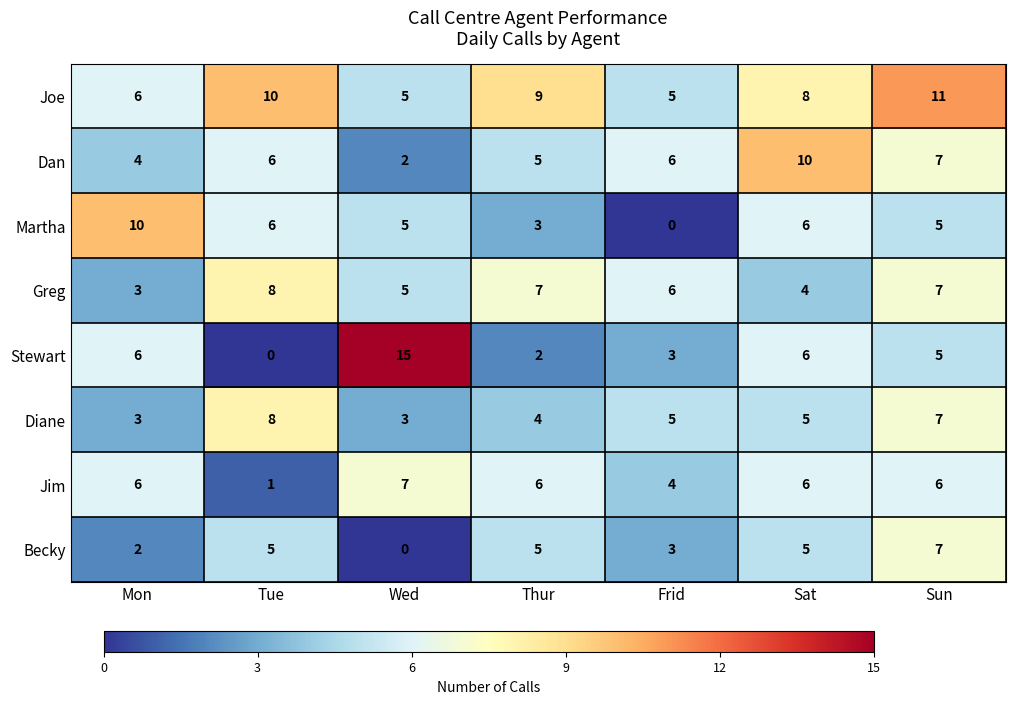

Which series has the largest range (max minus min)?

Stewart